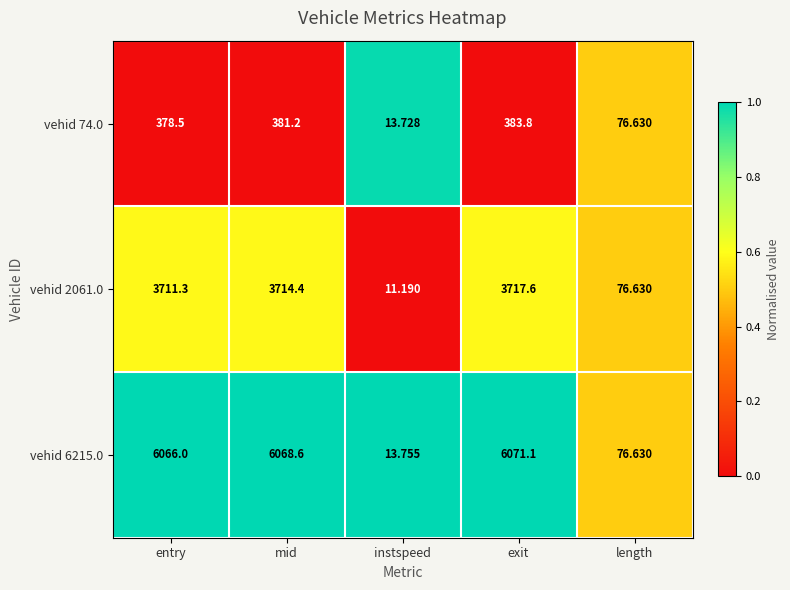

Which label corresponds to the largest value in the chart?

exit